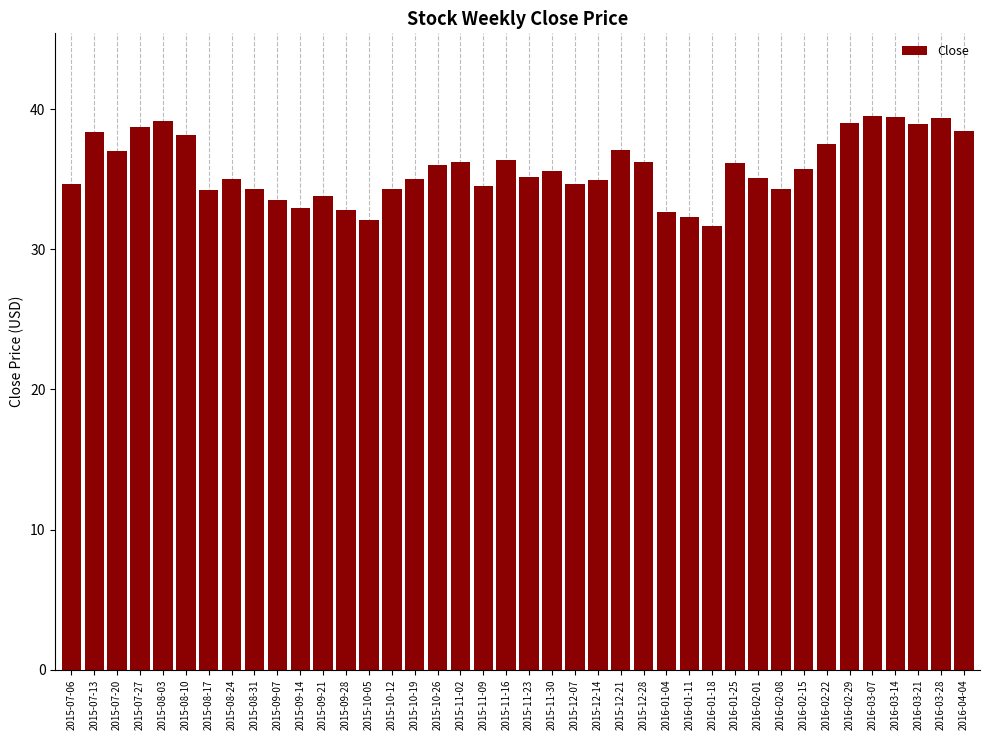

Is it true that the value at 2016-03-21 is 51.7?

False